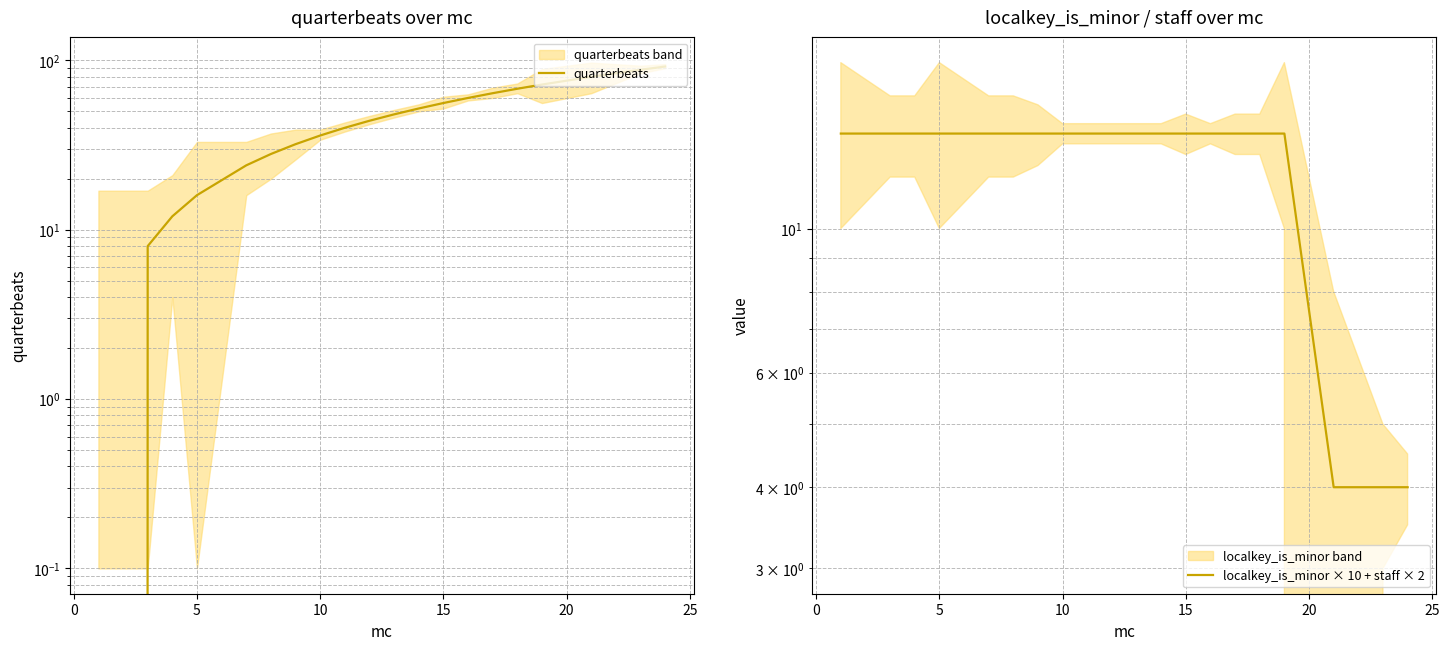

What is the value of the quarterbeats point at the 9th from the left?

40